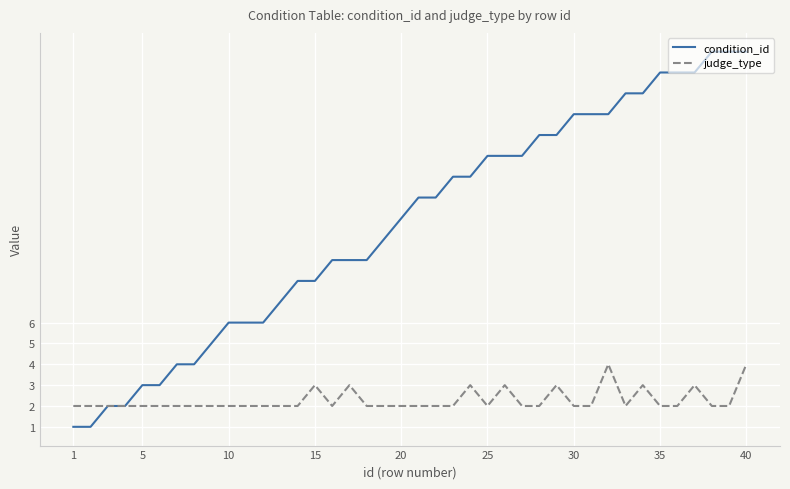

What is the average value of the judge_type series?

2